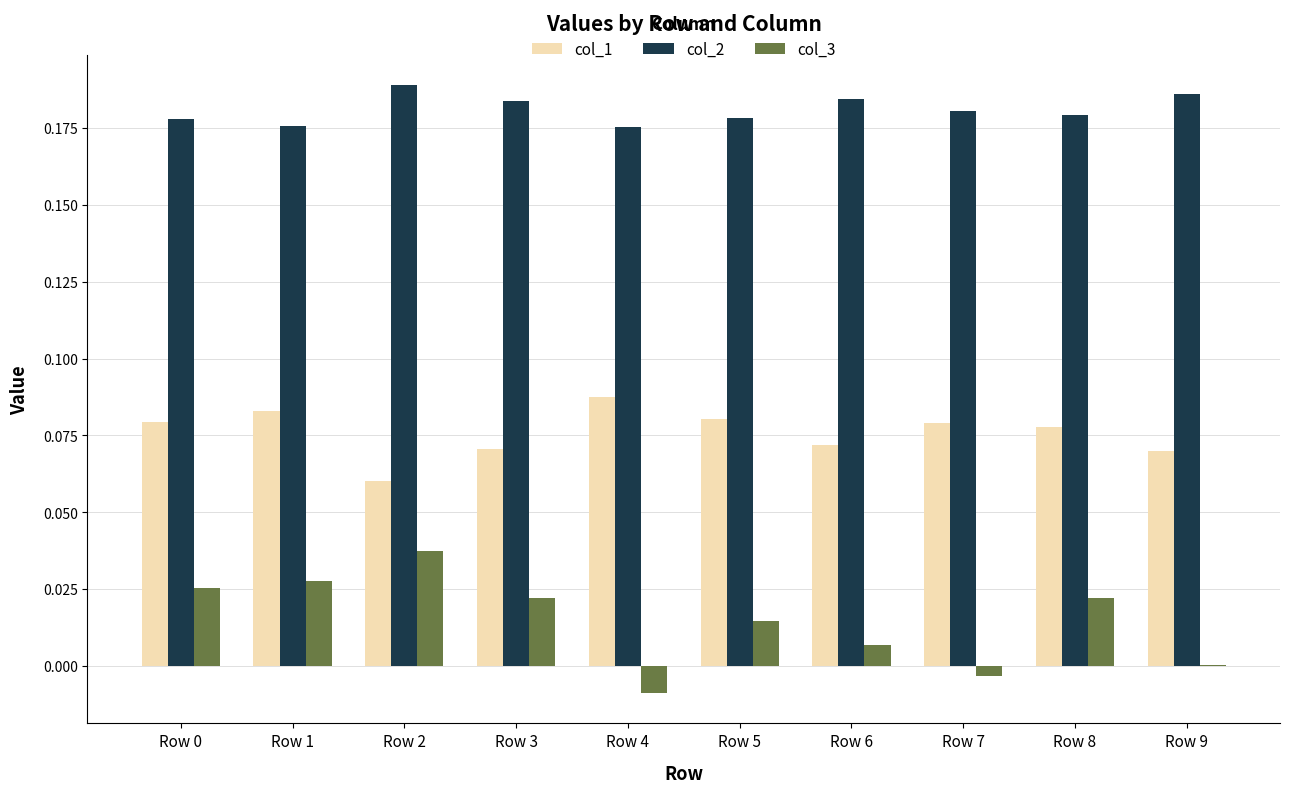

True or false: col_1 has a value of 0.0 at Row 5.

False